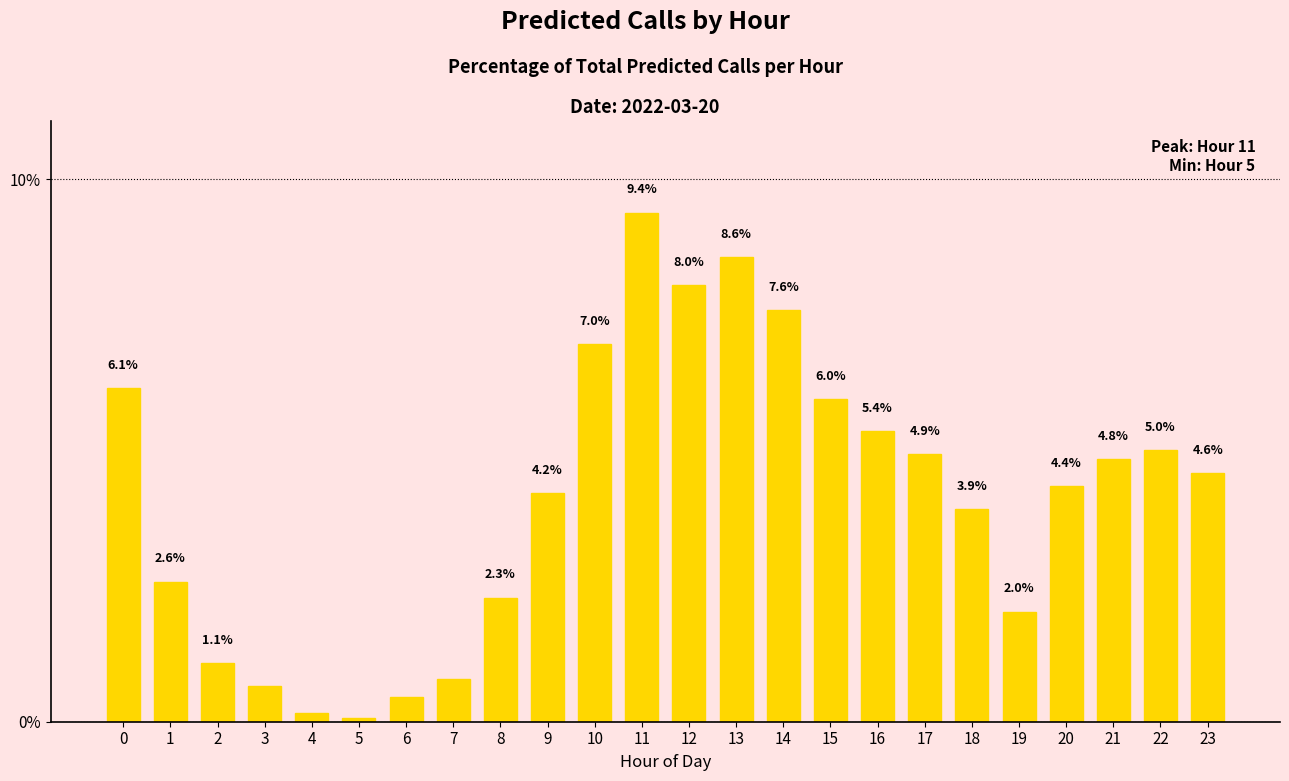

List the labels in order of value, largest first.

11, 13, 12, 14, 10, 0, 15, 16, 22, 17, 21, 23, 20, 9, 18, 1, 8, 19, 2, 7, 3, 6, 4, 5